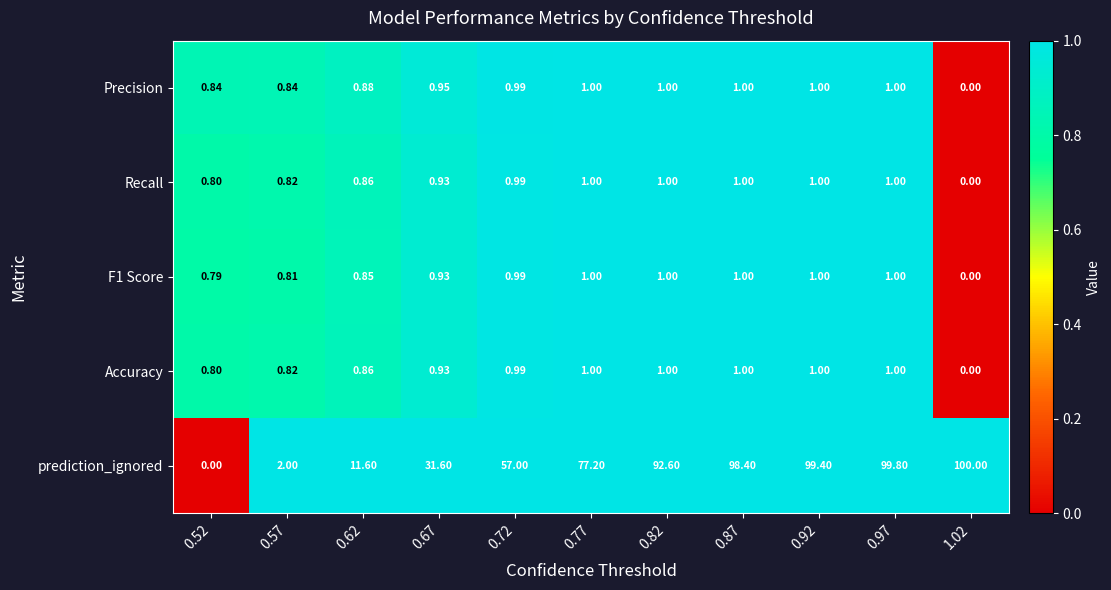

Which series has the largest range (max minus min)?

prediction_ignored